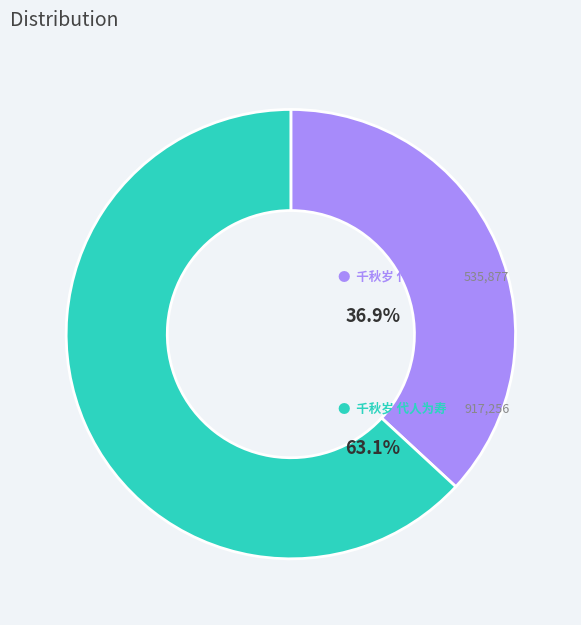

Is there any slice that represents more than half of the pie?

Yes